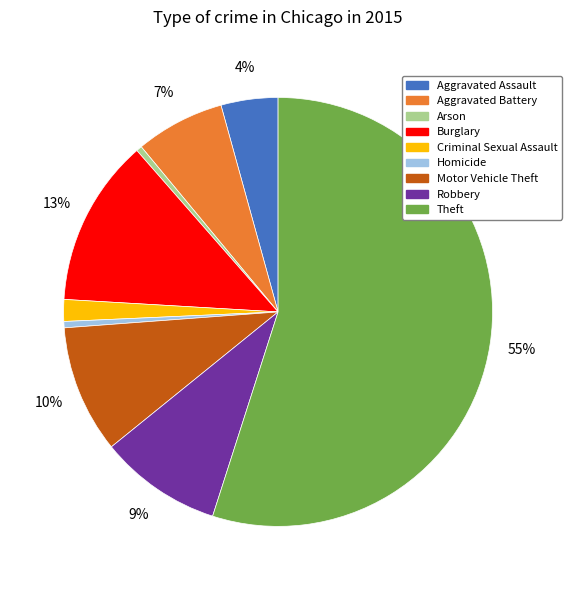

Count the number of slices in the pie.

9